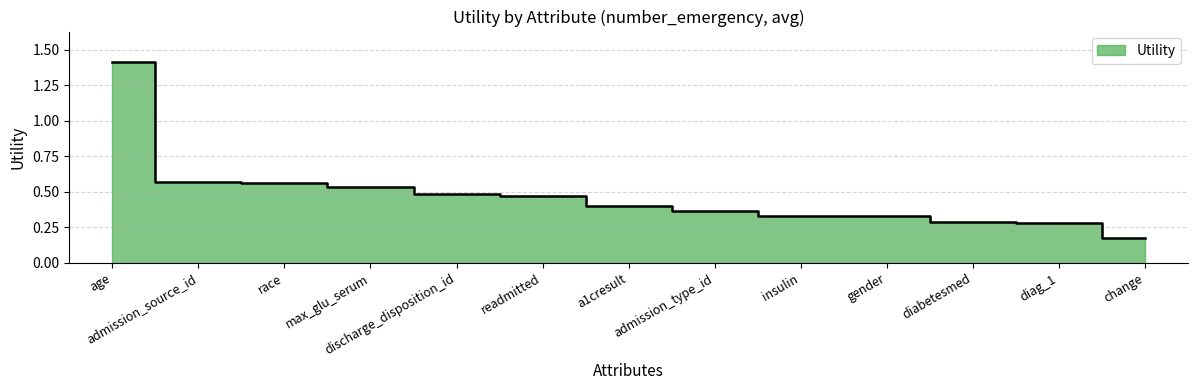

How many lines are shown in the chart?

1